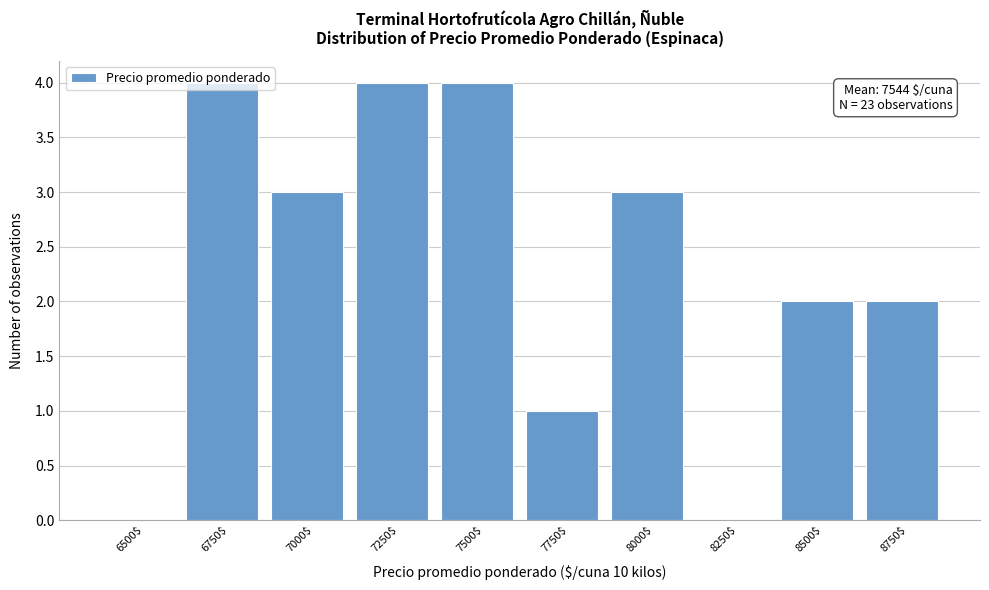

True or false: the data shows 3 at 7000$.

True